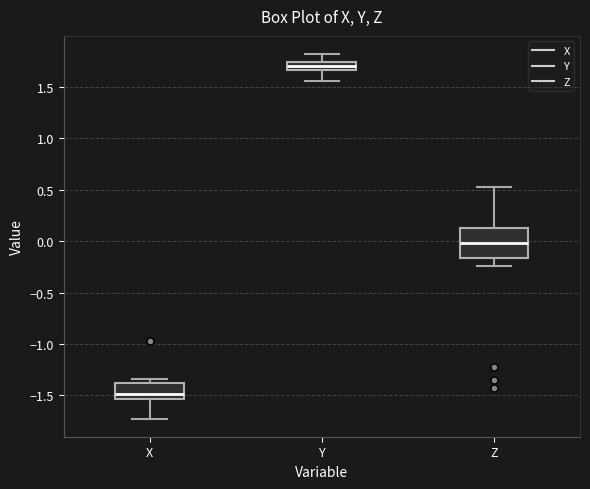

Where is the upper edge of the box for X on the y-axis? The values are not printed on the chart, so give them approximately, as read against the axis.

-1.40